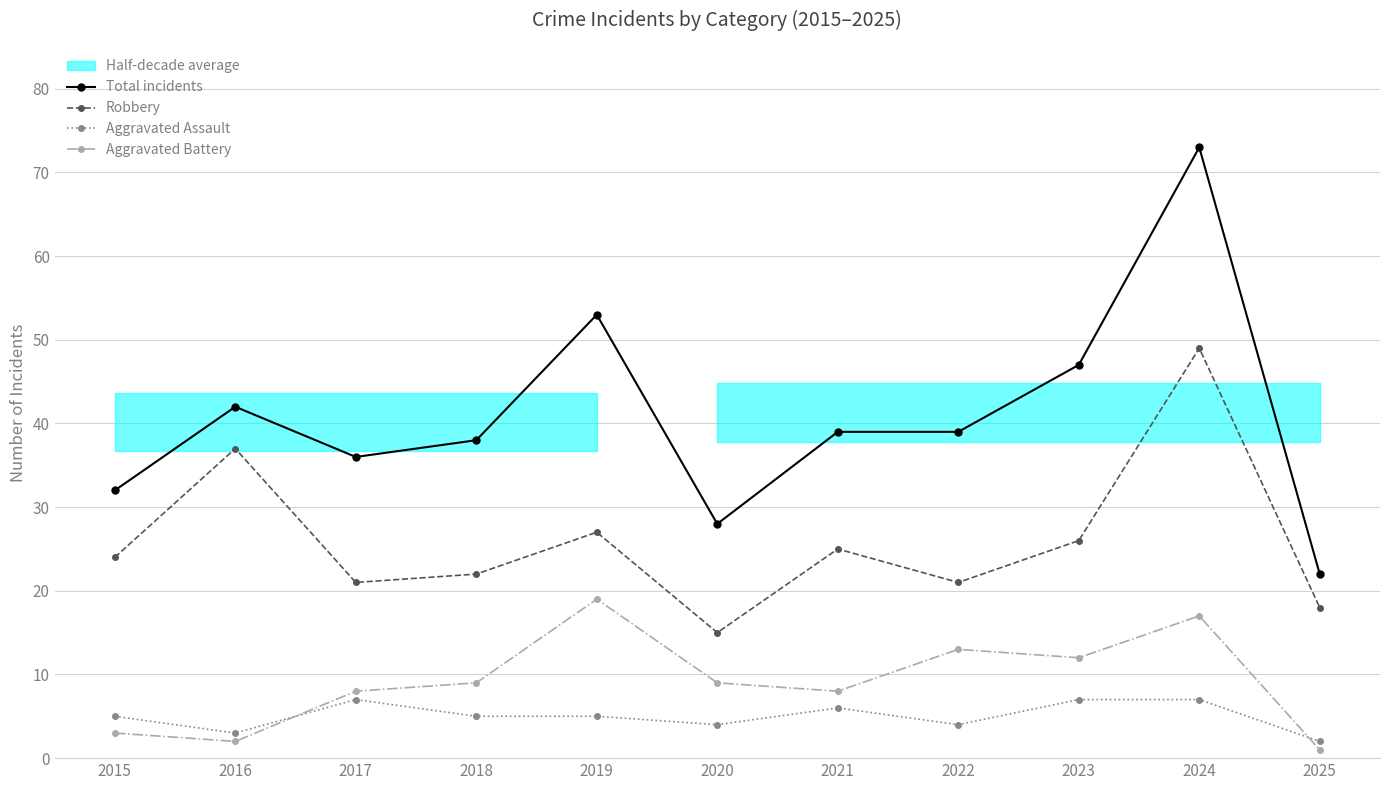

Reading left to right, extract all data points from this chart.

Total incidents: 2015=32	2016=42	2017=36	2018=38	2019=53	2020=28	2021=39	2022=39	2023=47	2024=73	2025=22
Robbery: 2015=24	2016=37	2017=21	2018=22	2019=27	2020=15	2021=25	2022=21	2023=26	2024=49	2025=18
Aggravated Assault: 2015=5	2016=3	2017=7	2018=5	2019=5	2020=4	2021=6	2022=4	2023=7	2024=7	2025=2
Aggravated Battery: 2015=3	2016=2	2017=8	2018=9	2019=19	2020=9	2021=8	2022=13	2023=12	2024=17	2025=1